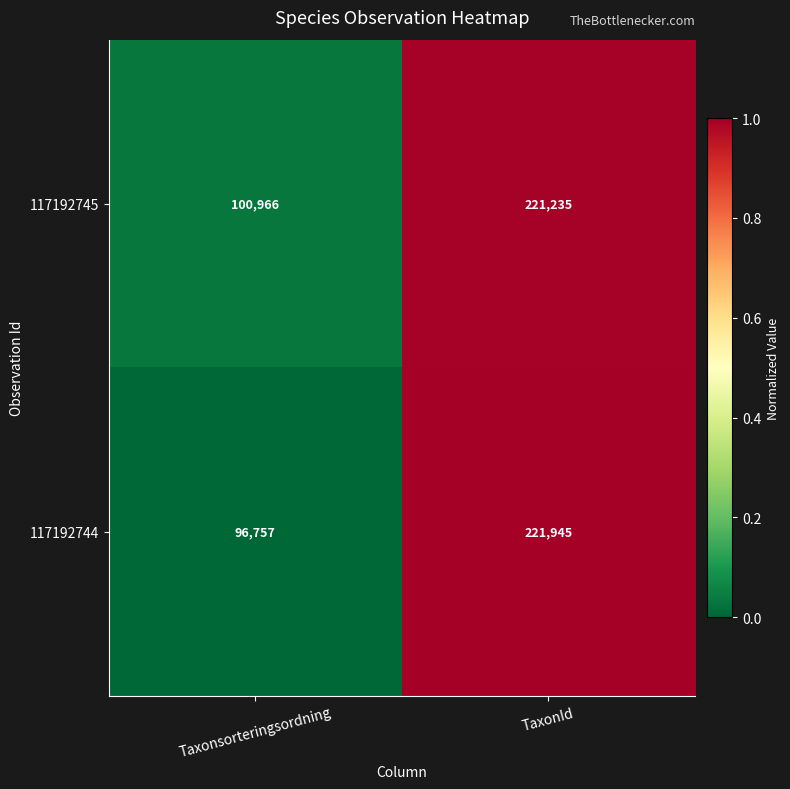

Count the number of data series in this chart.

2